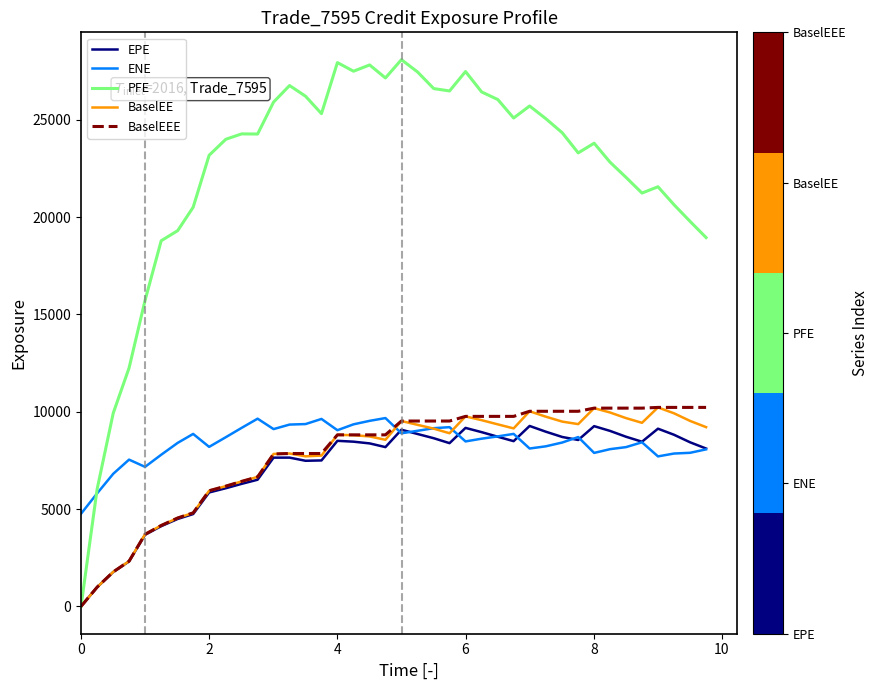

How many categories are shown in the chart?

40